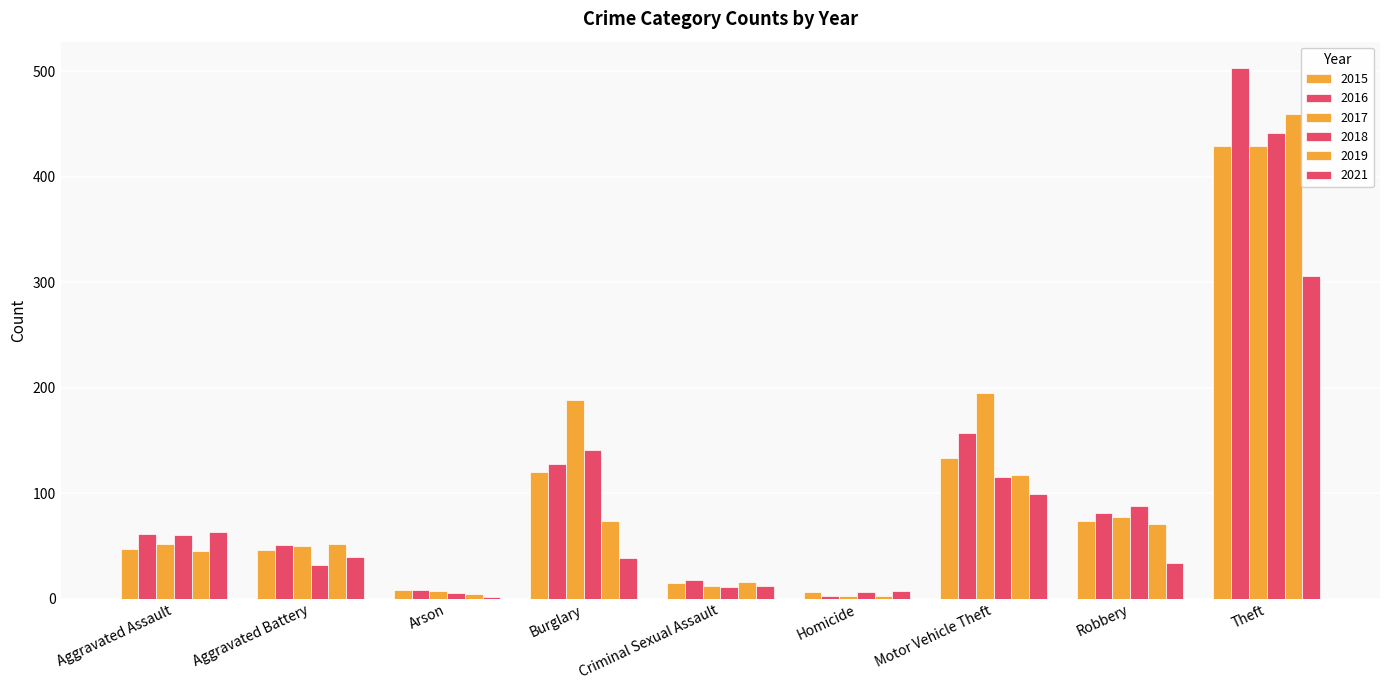

Does the chart contain stacked bars?

No